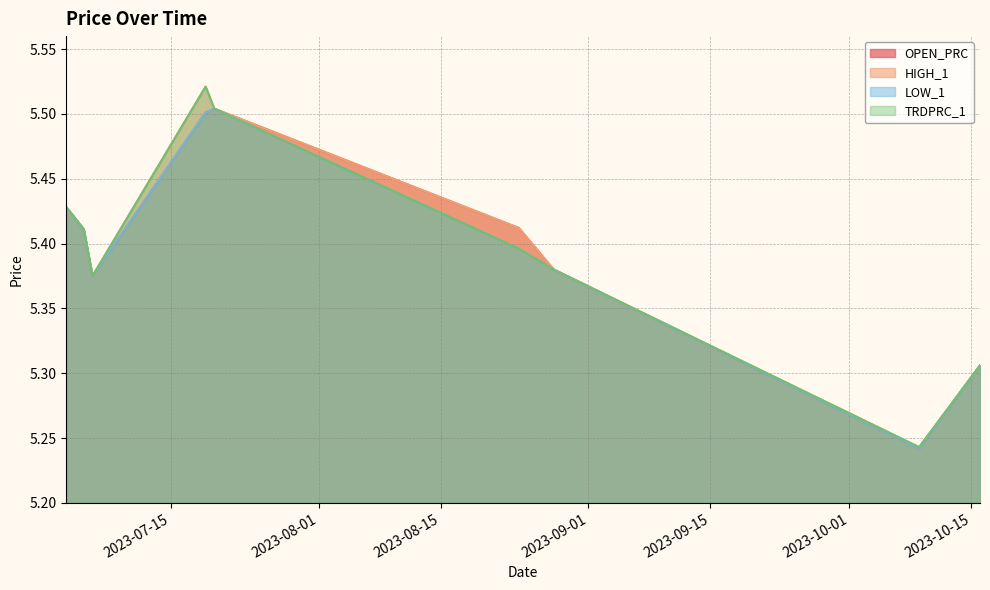

True or false: OPEN_PRC and TRDPRC_1 intersect in this chart.

False